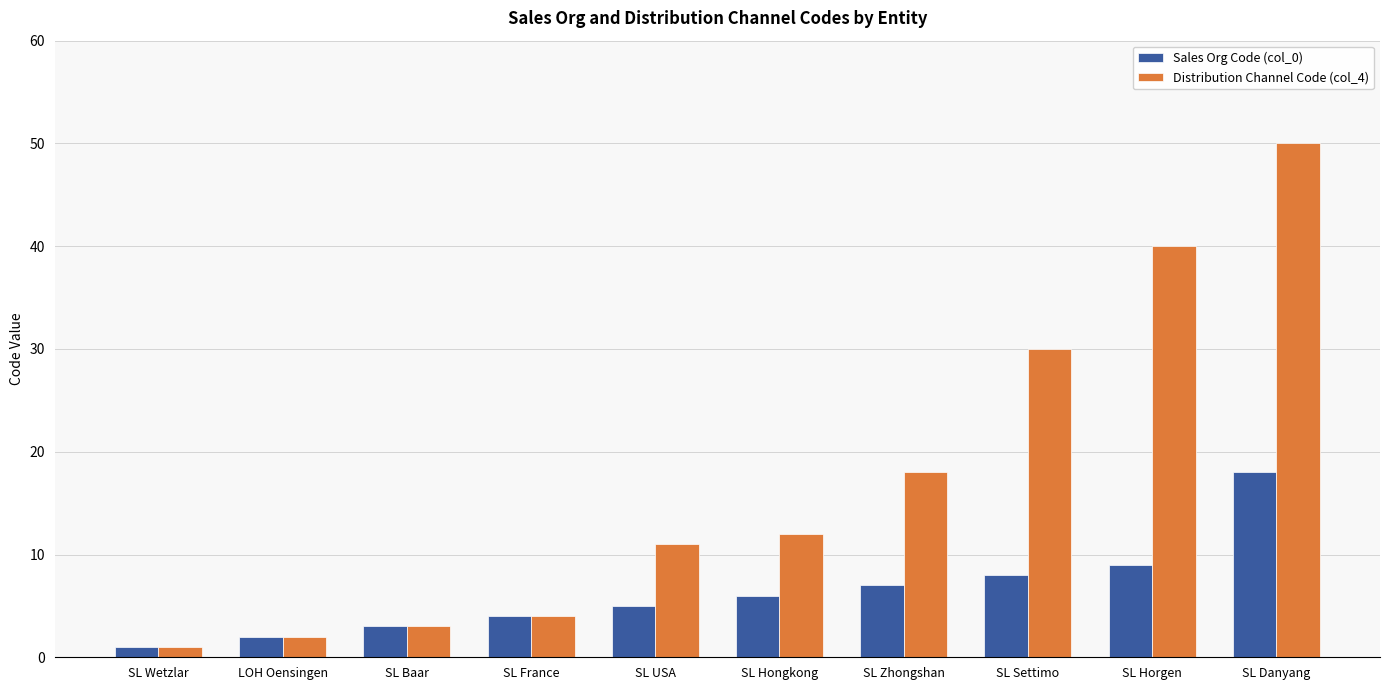

Which series has the largest total across all categories?

Distribution Channel Code (col_4)